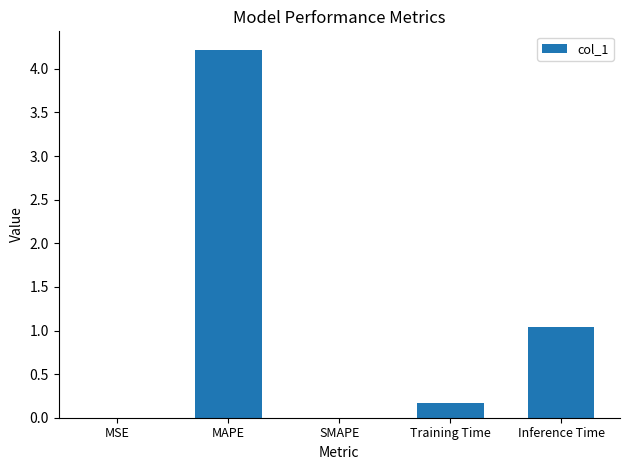

What is the sum of all values?

5.4